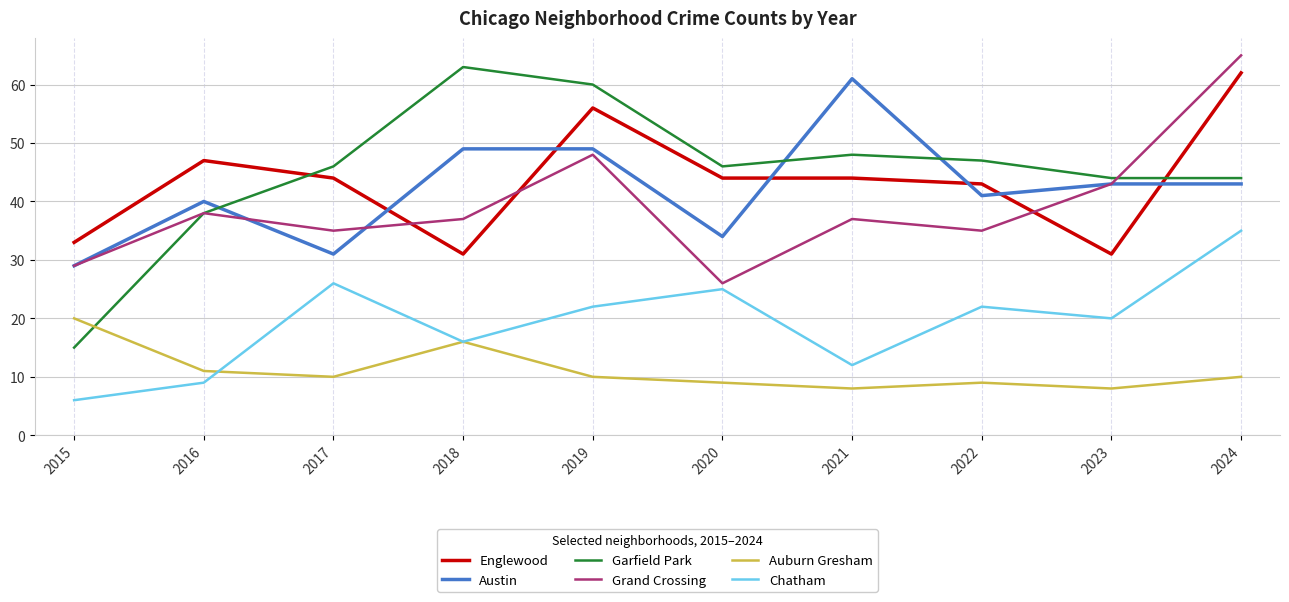

Where is Chatham nearest to the value 20?

2023